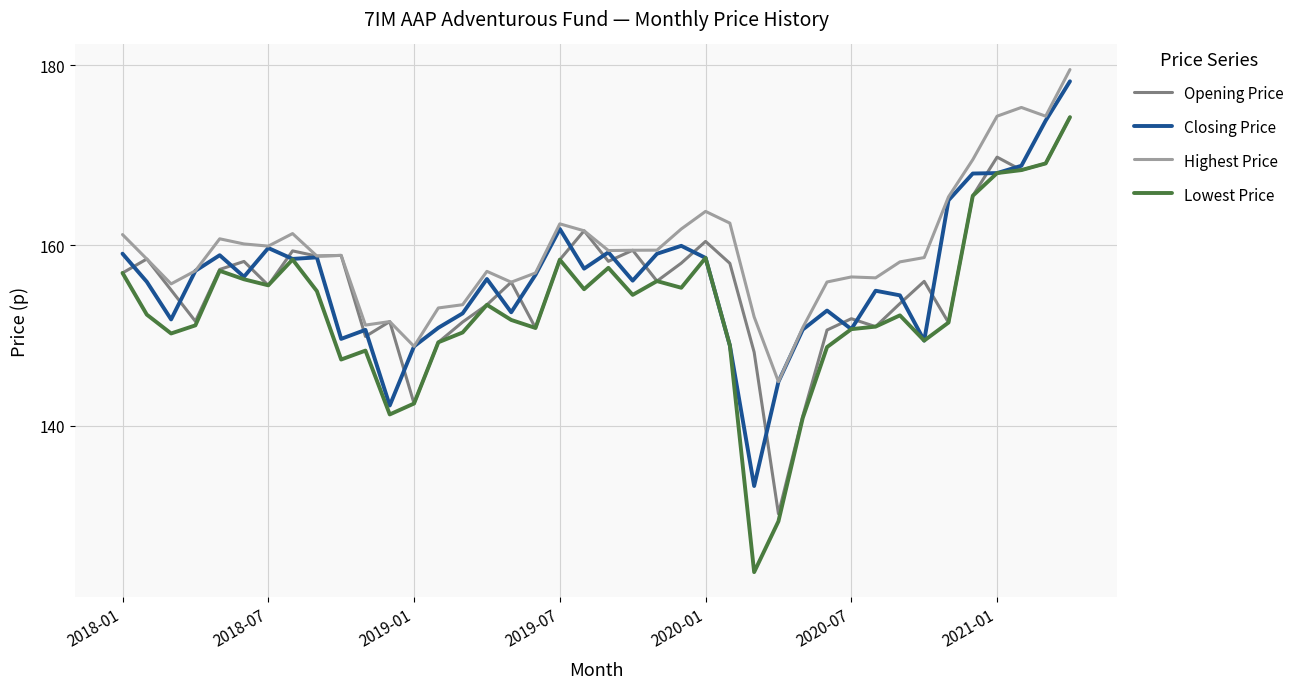

Which series has the largest total across all categories?

Highest Price